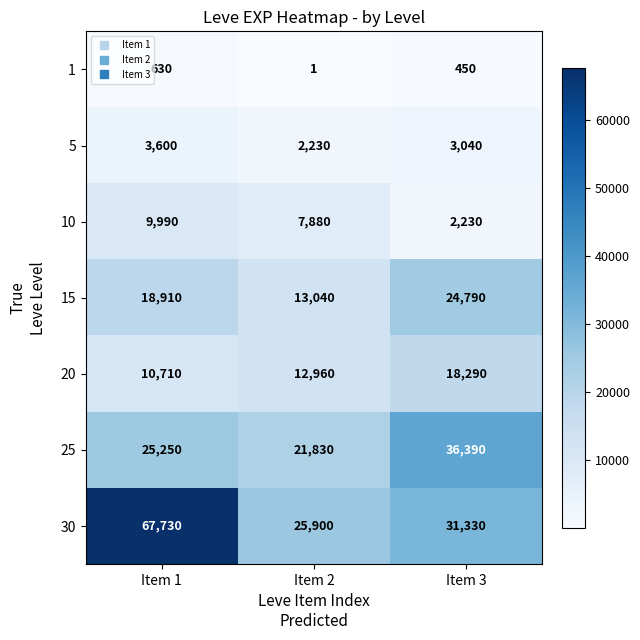

At which label does 5 first exceed 3040?

Item 1